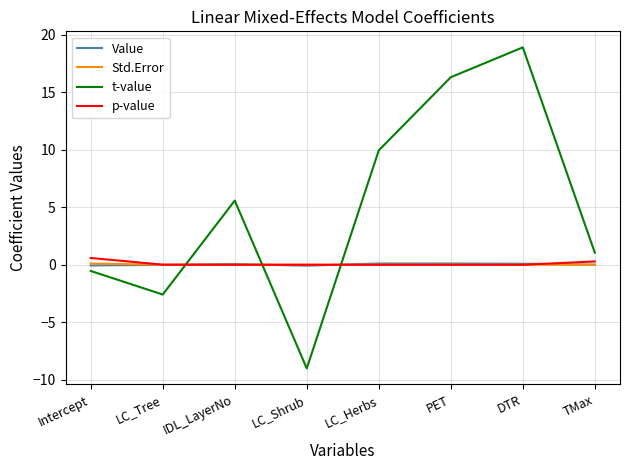

What is the minimum value shown in the chart?

-9.0